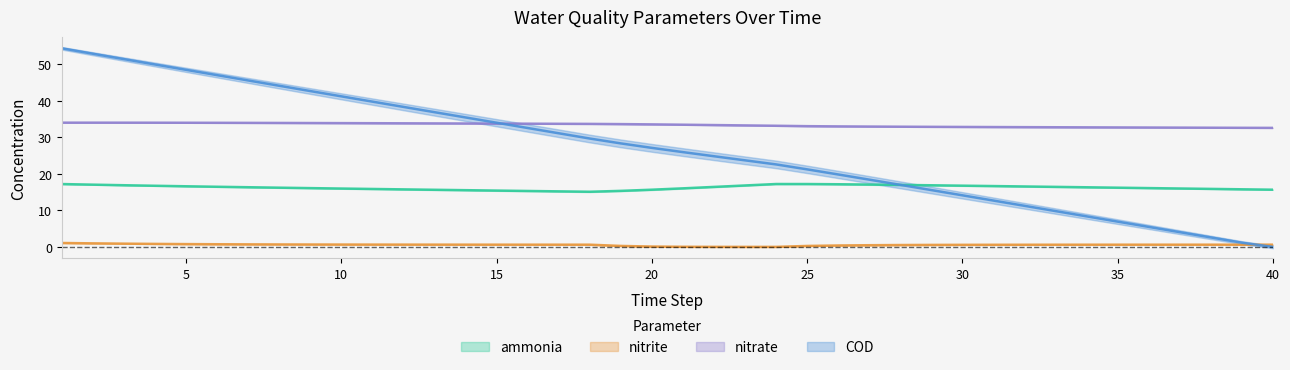

At which label is nitrate closest to 33?

25